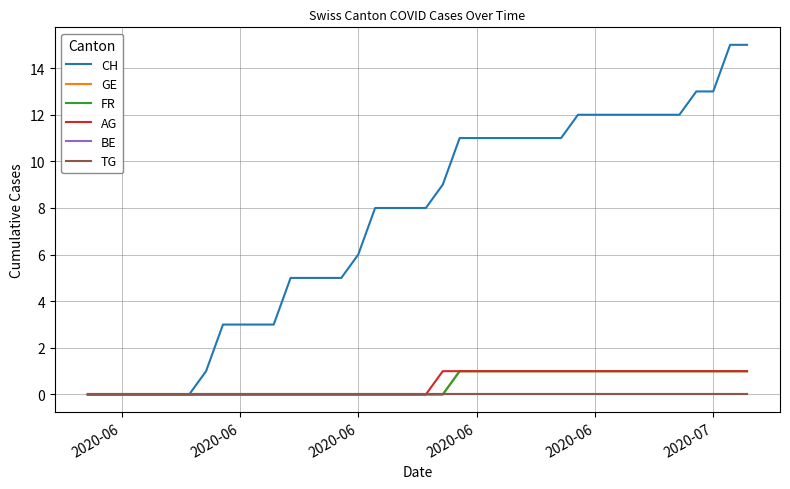

True or false: GE and FR cross at least once.

False